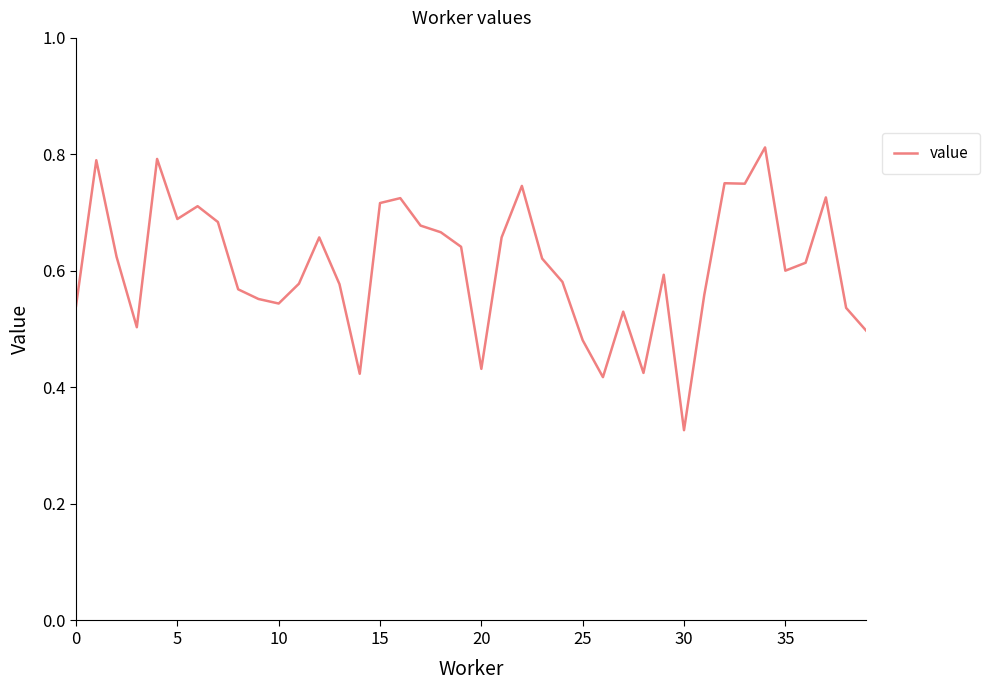

How many lines are shown in the chart?

1